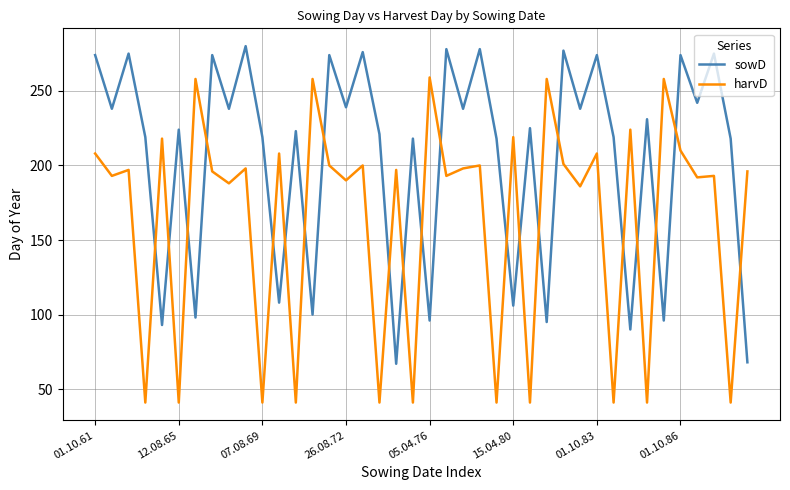

What is the maximum value for harvD?

259